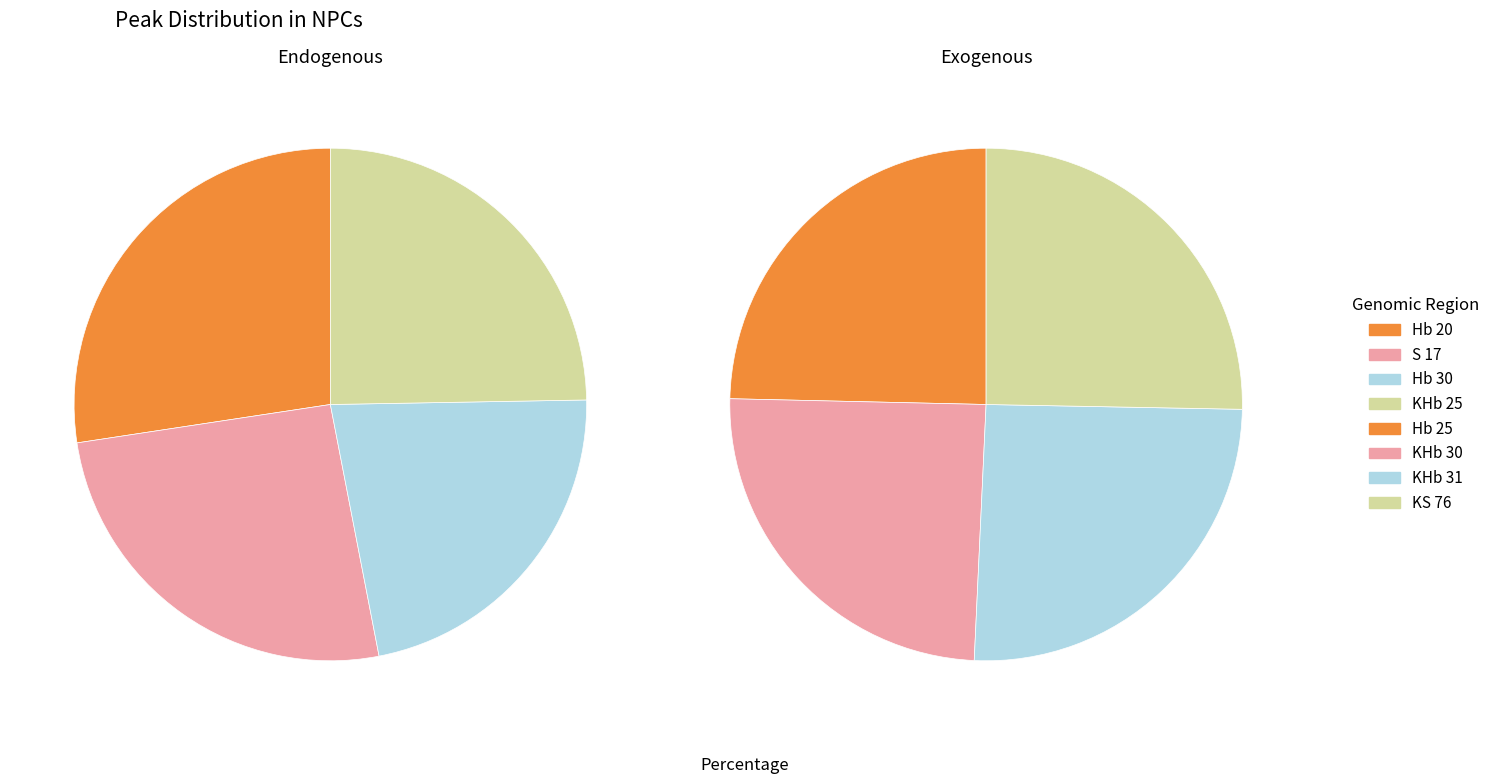

Rank the categories by value from highest to lowest.

Hb 20, S 17, KHb 25, KHb 31, KS 76, Hb 25, KHb 30, Hb 30